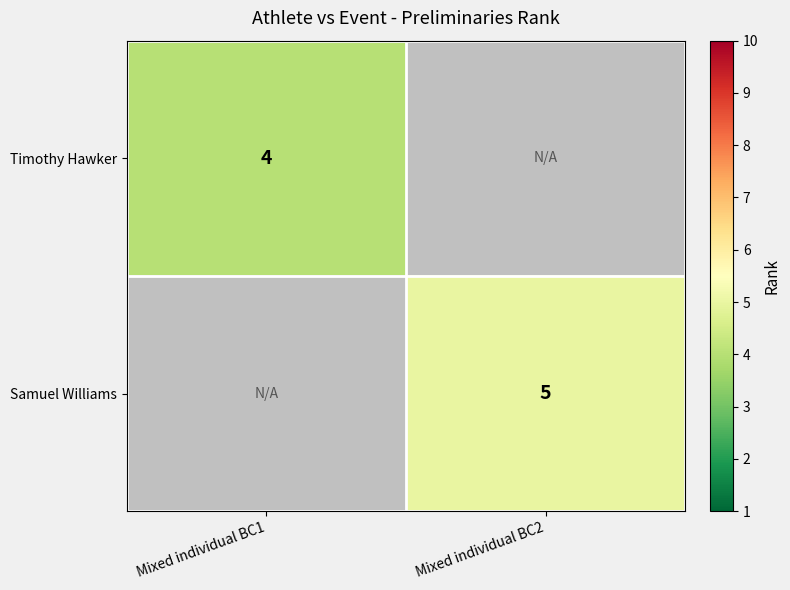

True or false: Timothy Hawker has a value of 4 at Mixed individual BC1.

True